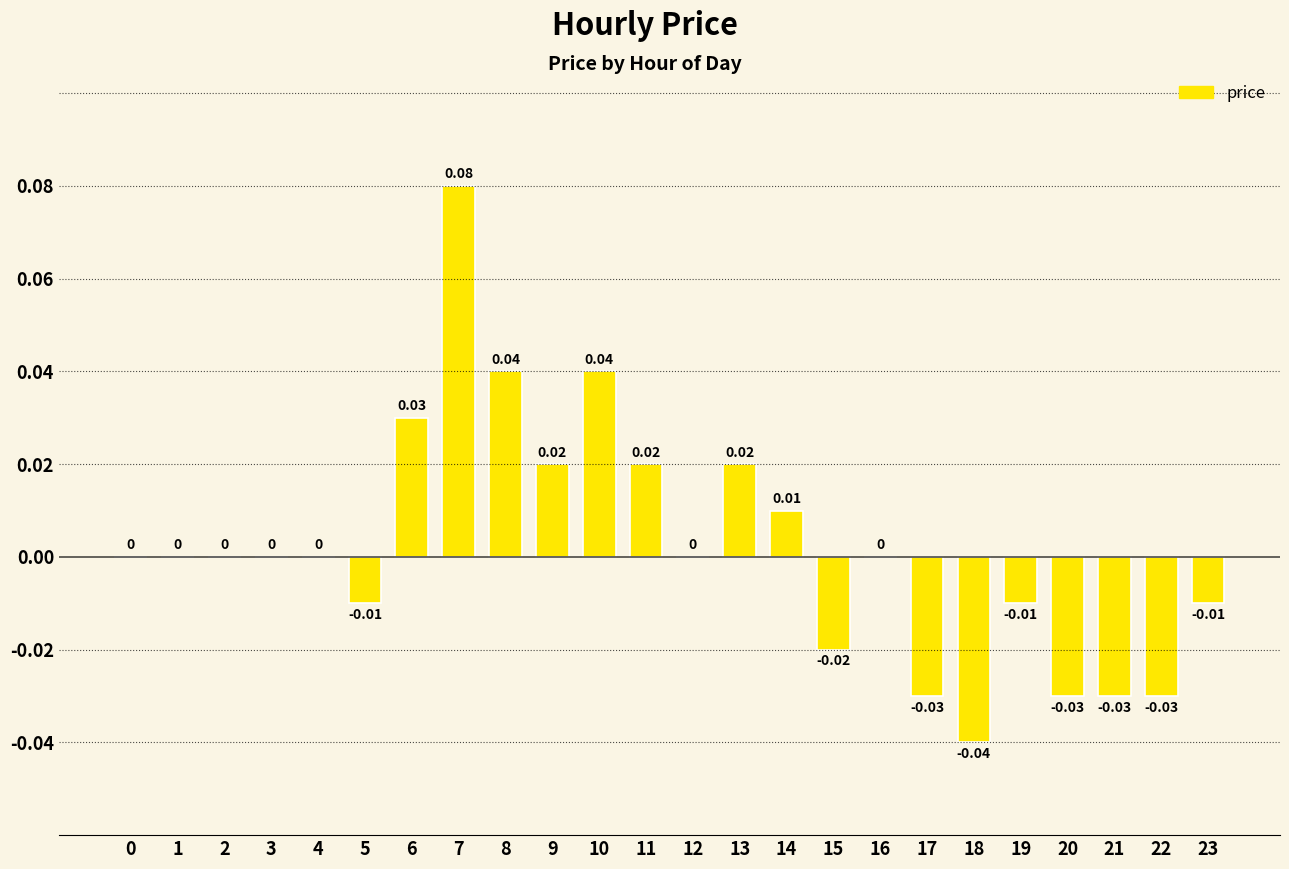

Are the bars horizontal?

No